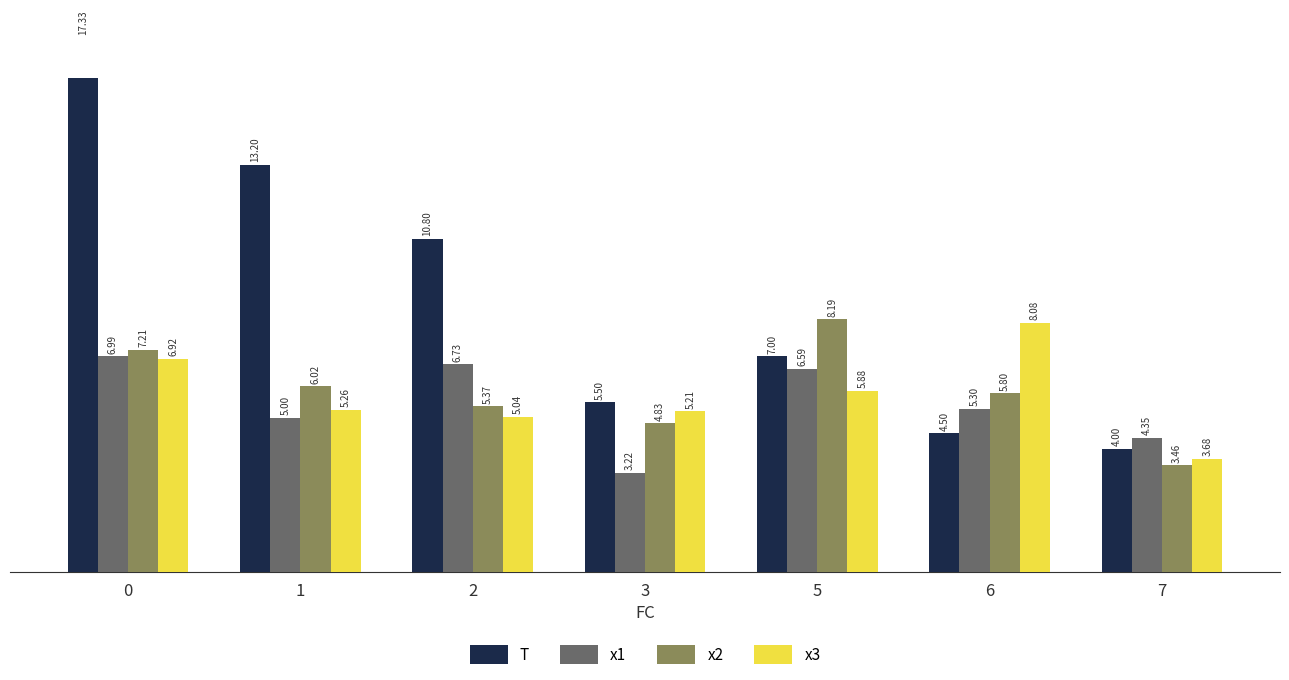

What is the smallest value displayed?

3.2